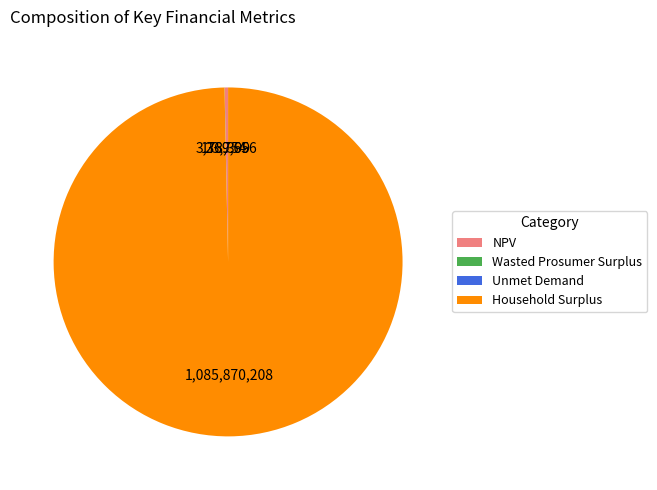

Which category accounts for the majority?

Household Surplus